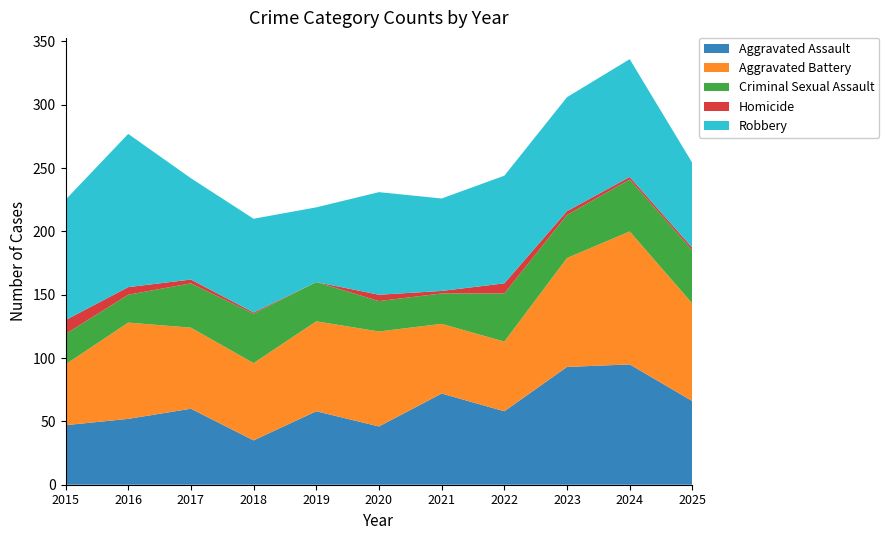

Reading right to left, transcribe all the data shown in this chart.

Aggravated Assault: 66	95	93	58	72	46	58	35	60	52	47
Aggravated Battery: 77	105	86	55	55	75	71	61	64	76	48
Criminal Sexual Assault: 42	41	34	38	24	24	31	39	35	22	24
Homicide: 2	2	3	8	2	5	0	1	3	6	11
Robbery: 67	93	90	85	73	81	59	74	80	121	95